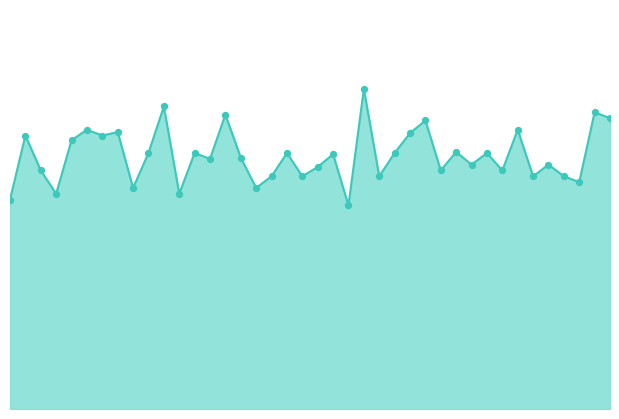

What is the total value across all series at 26?

474